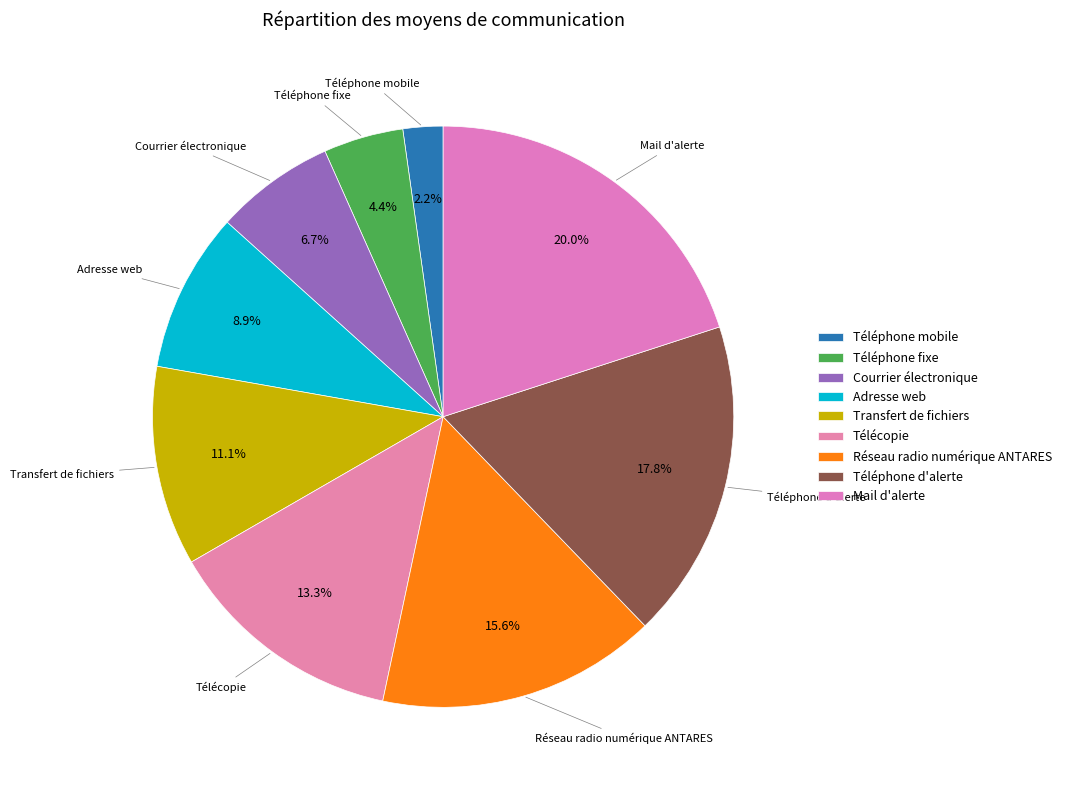

How many slices are in this pie chart?

9